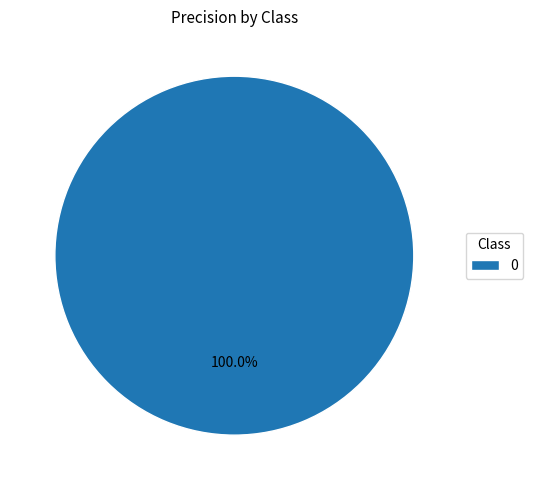

Is there a majority slice in this chart?

Yes